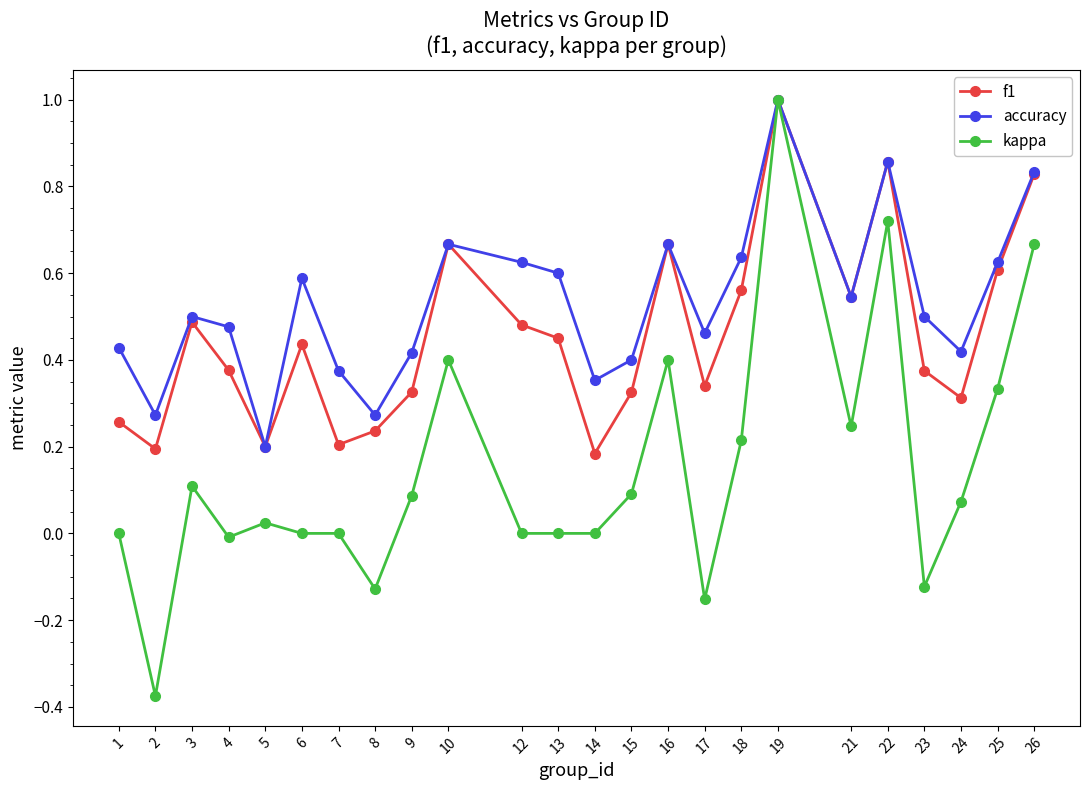

Where is the first local maximum for kappa?

3